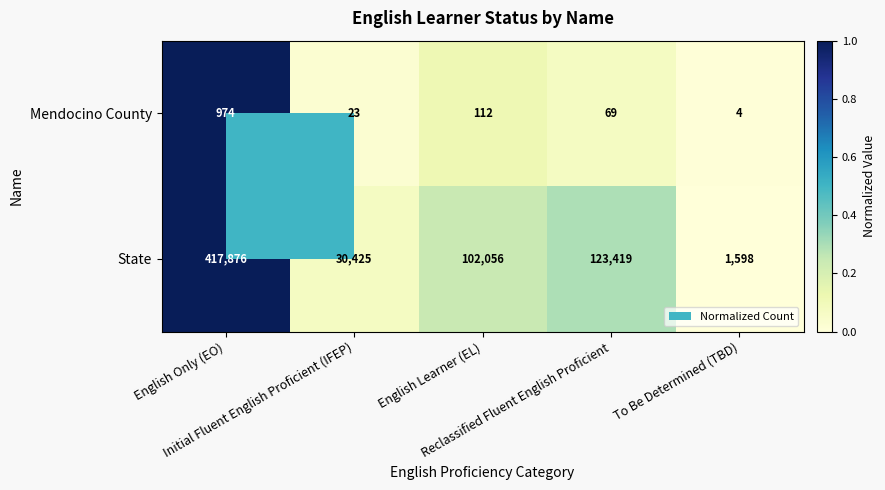

Rank the series by their average value, from lowest to highest.

Mendocino County, State